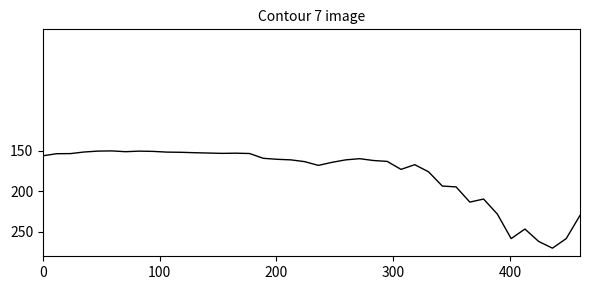

What is the smallest value displayed?

150.0